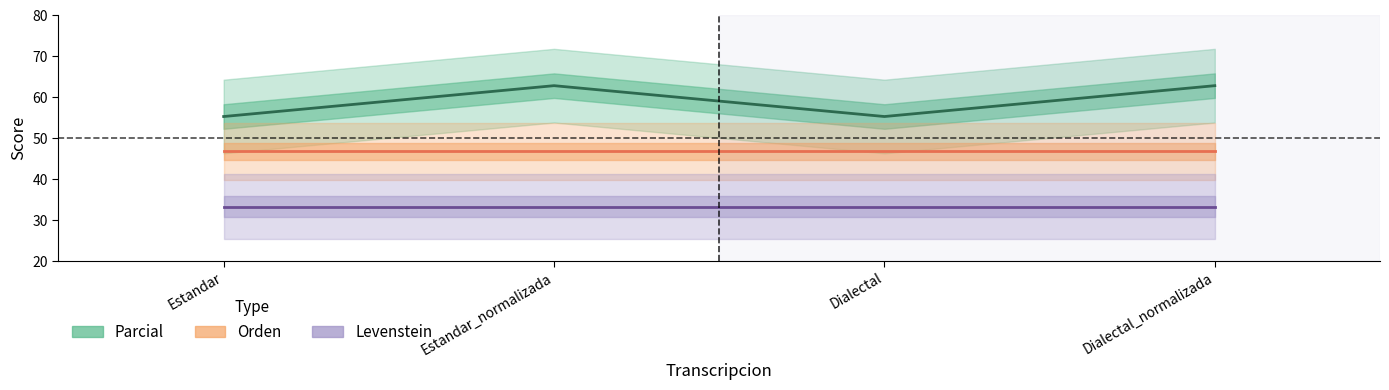

True or false: Parcial and Orden intersect in this chart.

False